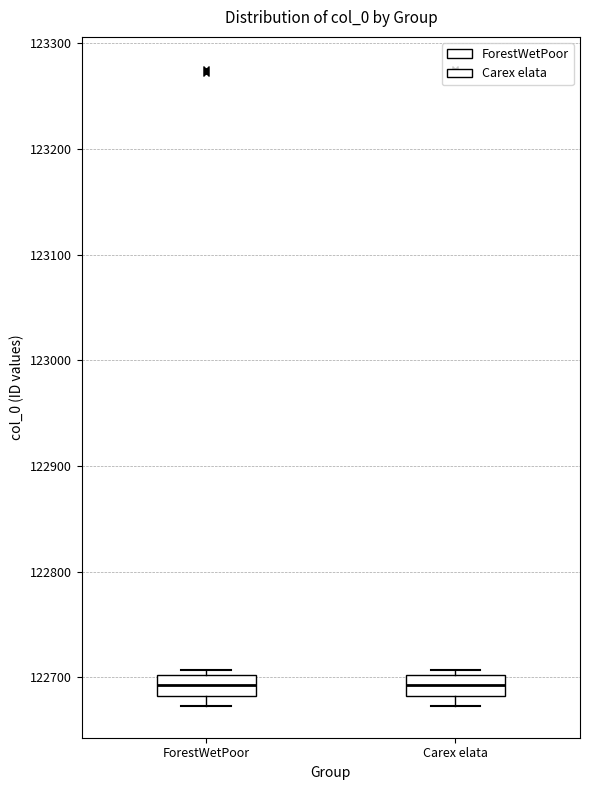

Reading left to right, transcribe this box plot: for each box, give where its median line is, the range the box spans, and where its two whiskers end, as read against the y-axis. The values are not printed on the chart, so give them approximately, as read against the axis.

ForestWetPoor: median 122690, box 122680 to 122700, whiskers 122670 to 122710
Carex elata: median 122690, box 122680 to 122700, whiskers 122670 to 122710